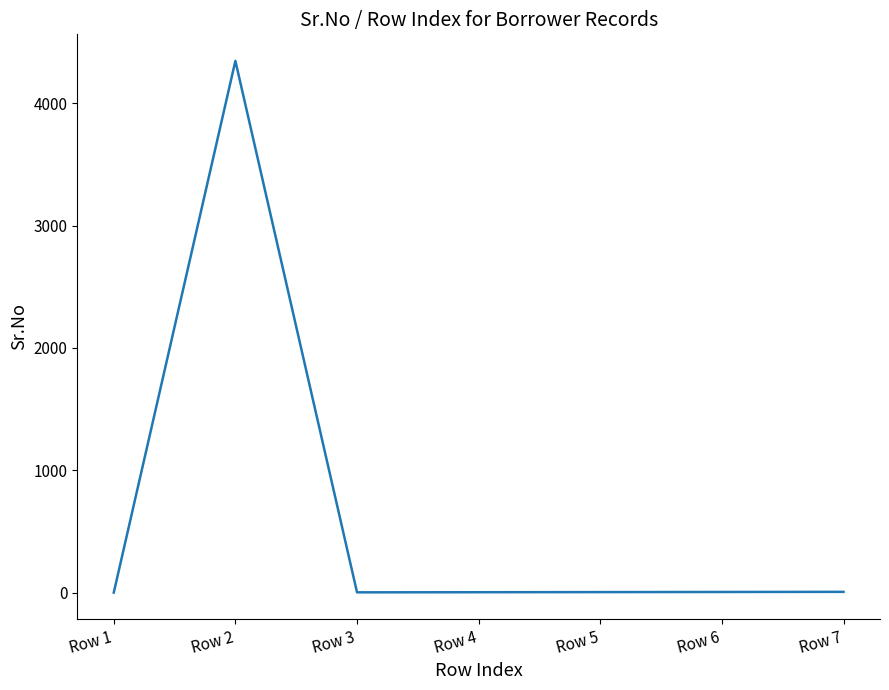

True or false: the data has more than 0 interior local peaks.

True